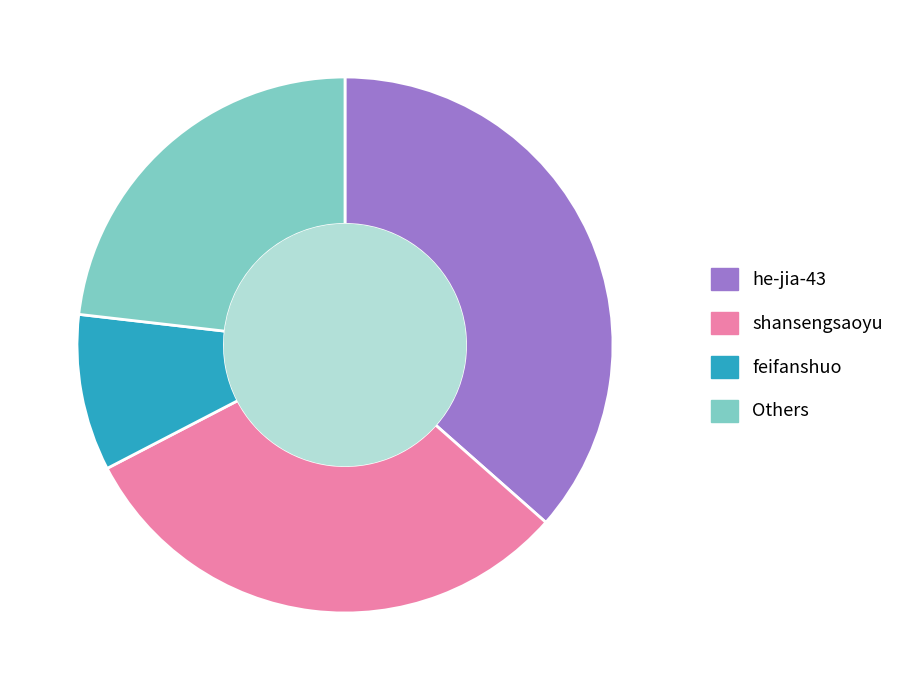

Does any single category account for the majority?

No